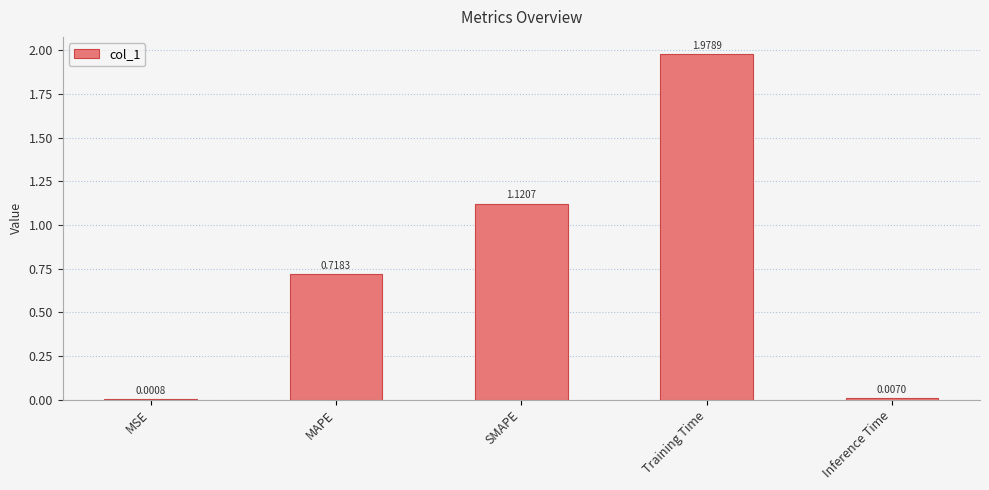

Which category has the highest value across all series?

Training Time